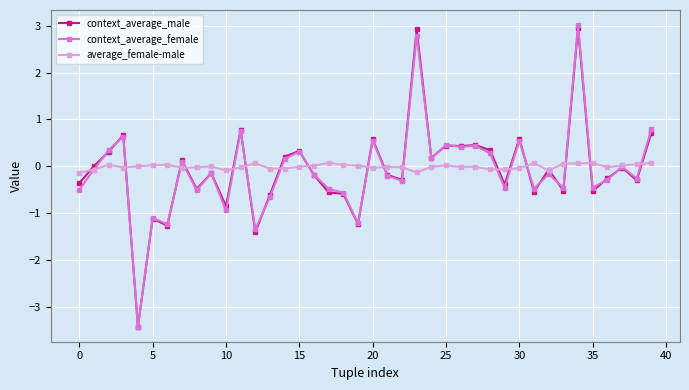

Count the number of data series in this chart.

3